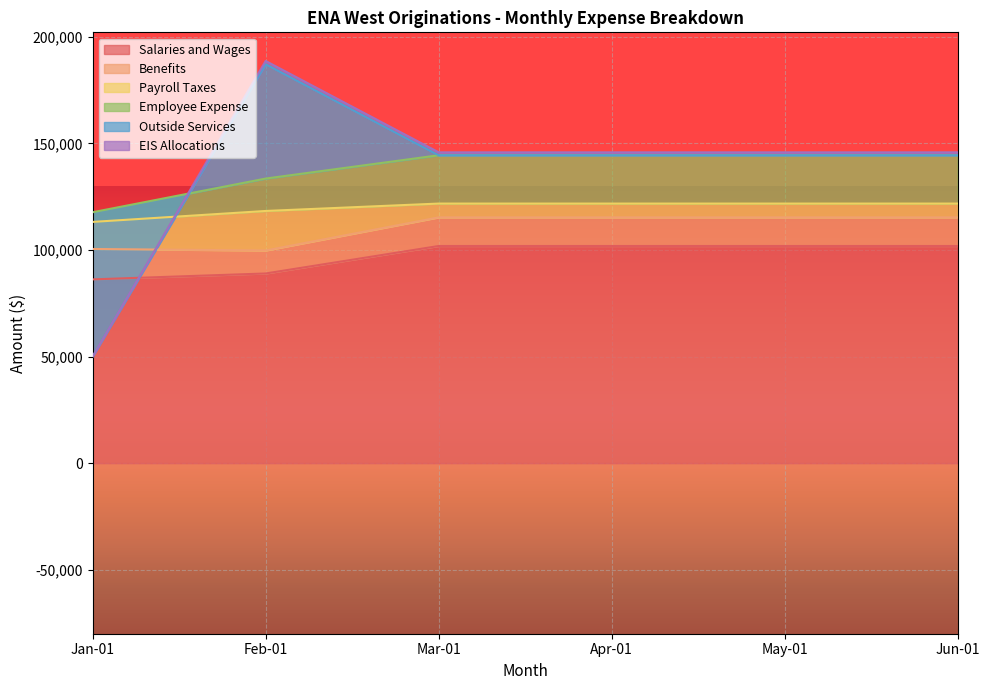

Is it true that Payroll Taxes equals 18538.9 at Feb-01?

True